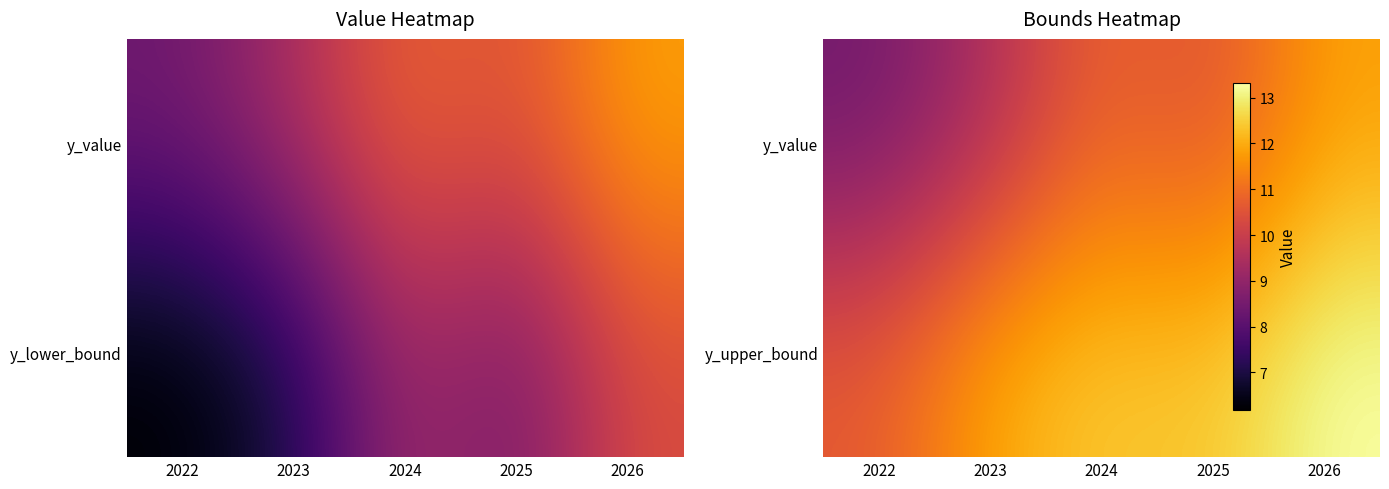

Is the value of y_value at 2024 greater than the value of y_upper_bound at 2024?

No